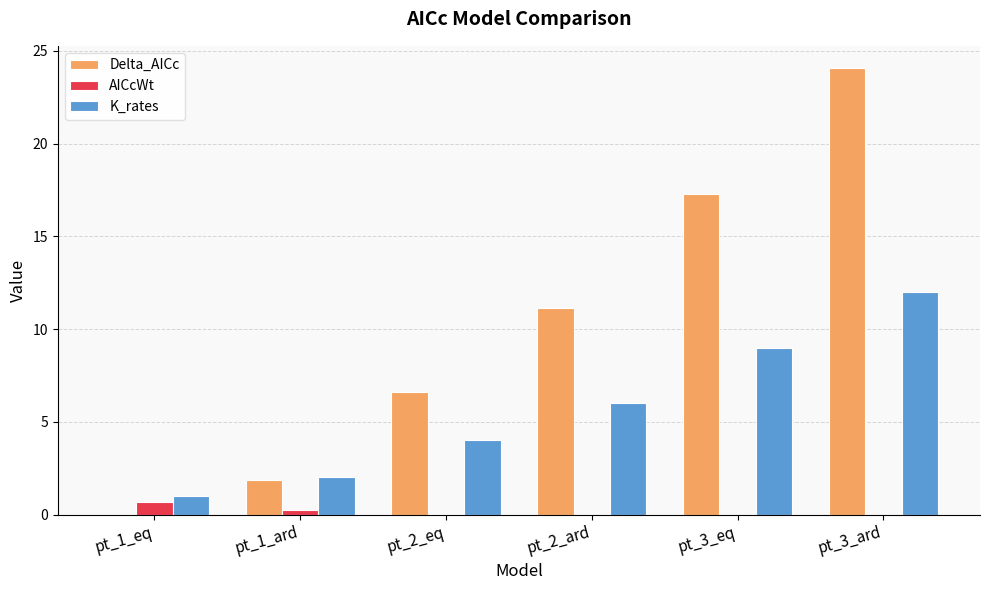

Which category has the highest value across all series?

pt_3_ard